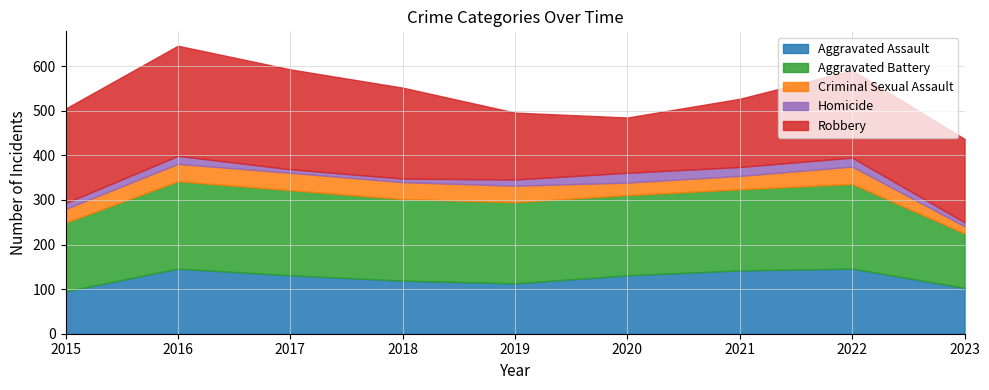

What are all the series names shown in the legend?

Aggravated Assault, Aggravated Battery, Criminal Sexual Assault, Homicide, Robbery